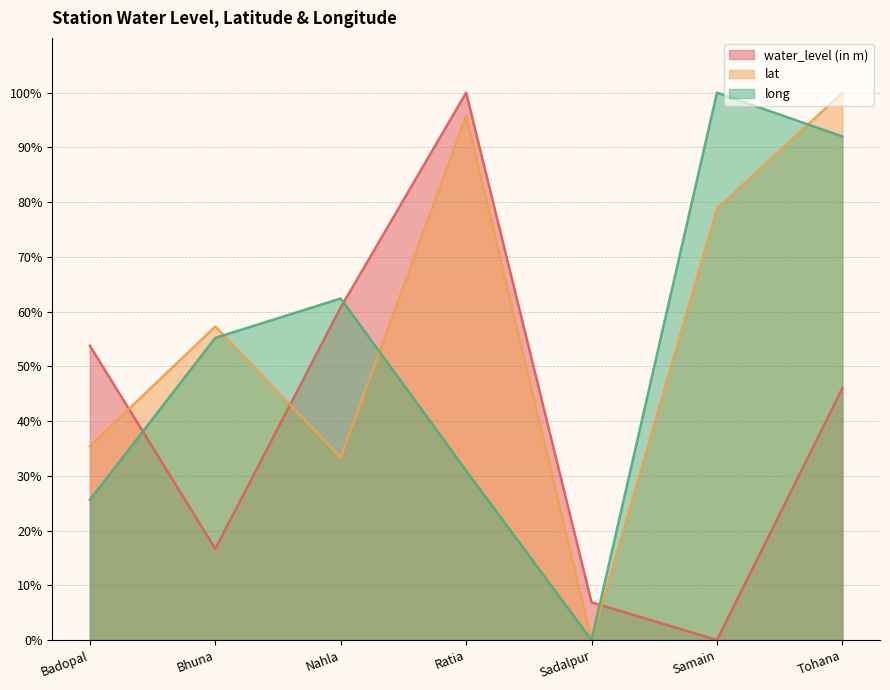

True or false: long and lat cross at least once.

True